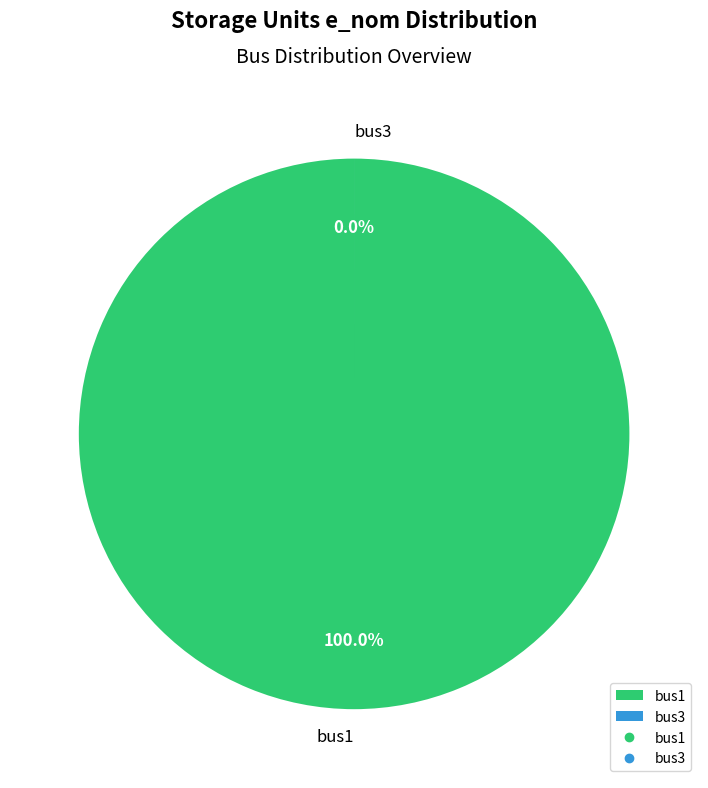

Does bus3 account for over 50% of the chart?

No